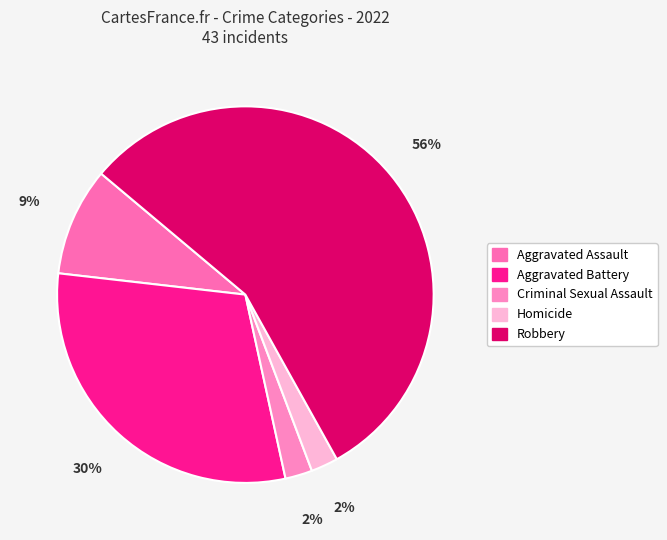

The Criminal Sexual Assault slice represents 1% of the pie. True or false?

False